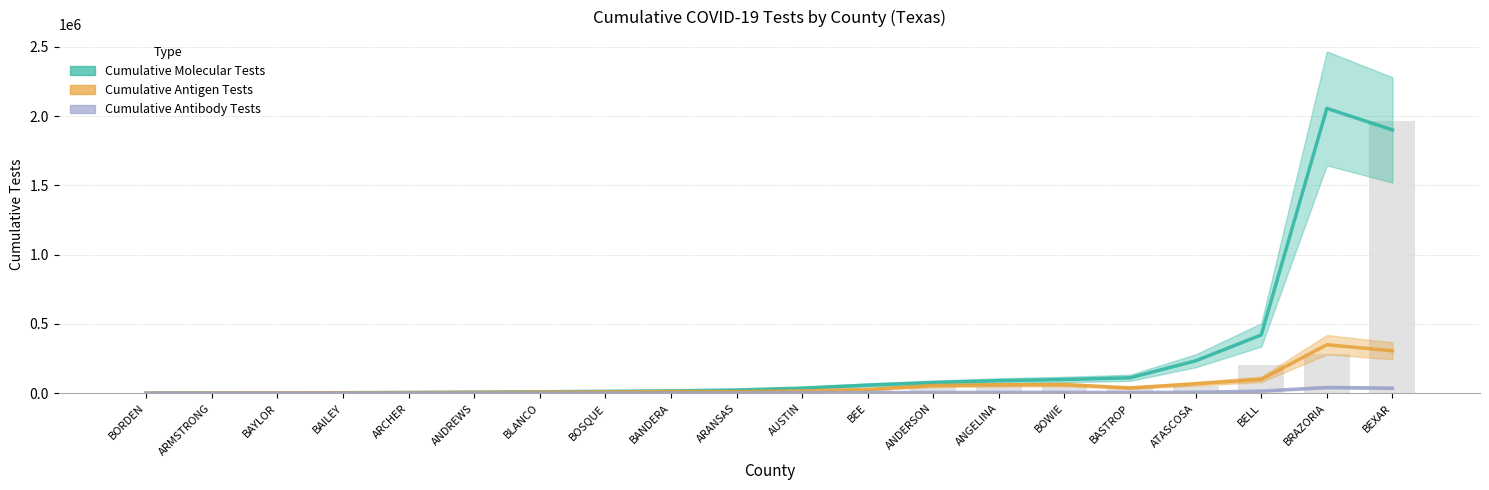

Reading left to right, list all the values displayed in this chart.

Cumulative Molecular Tests: 486.3	1288.3	2178.7	3509.0	4993.0	7452.3	10331.3	13558.3	16613.0	23264.7	36801.0	58481.3	76291.3	89973.3	98742.3	111055.3	233799.3	420215.0	2055809.7	1900334.3
Cumulative Antigen Tests: 577.7	2130.0	2932.7	3129.0	4091.0	5324.3	8113.3	9233.0	12697.7	11383.0	16980.0	26926.3	55275.0	60476.0	61877.3	38066.7	67873.0	99487.0	349941.3	305703.0
Cumulative Antibody Tests: 120.0	331.3	359.7	545.0	450.7	615.7	522.0	711.0	1514.0	1947.3	4505.3	4218.7	5150.3	5865.0	6087.7	5019.0	6856.3	15034.7	41801.7	36385.7
Average Tests: 130.0	1054.0	2565.7	1851.3	2766.0	4917.3	5709.0	8340.3	9453.0	13031.3	14110.7	31144.3	44371.3	61201.0	50742.0	54764.3	48634.7	205129.7	280972.3	1961450.7